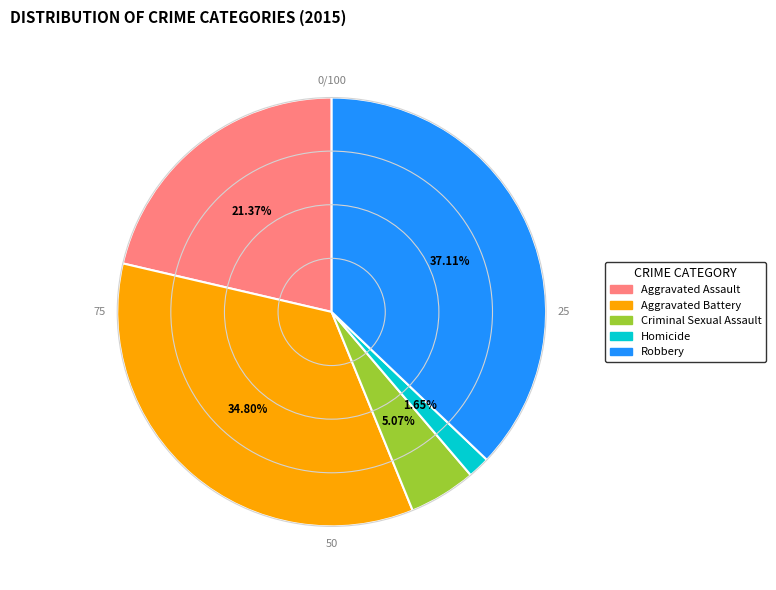

Is the sum of Homicide and Aggravated Assault greater than half?

No